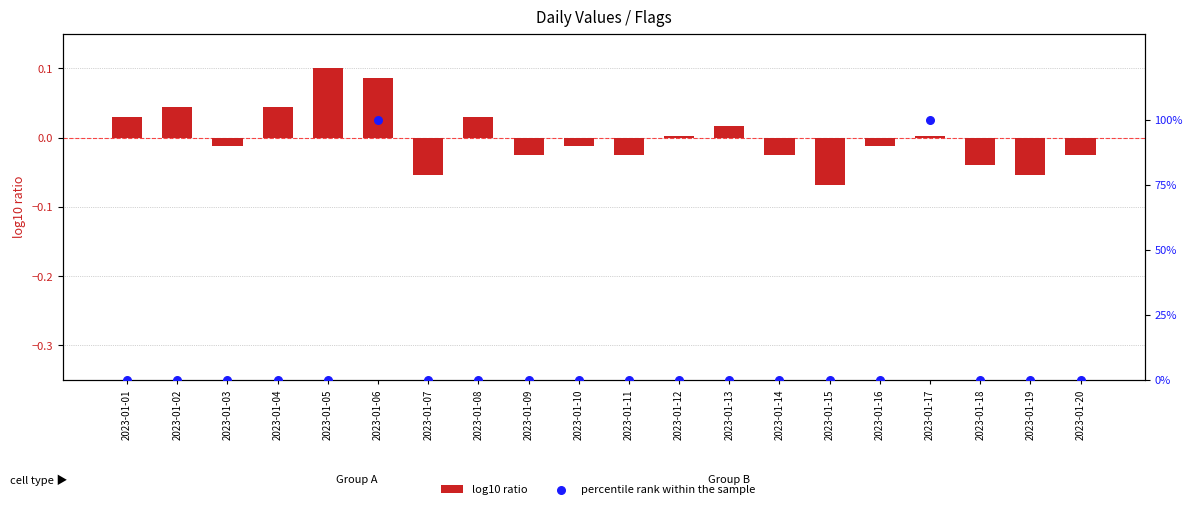

Which series has the largest total across all categories?

percentile rank within the sample